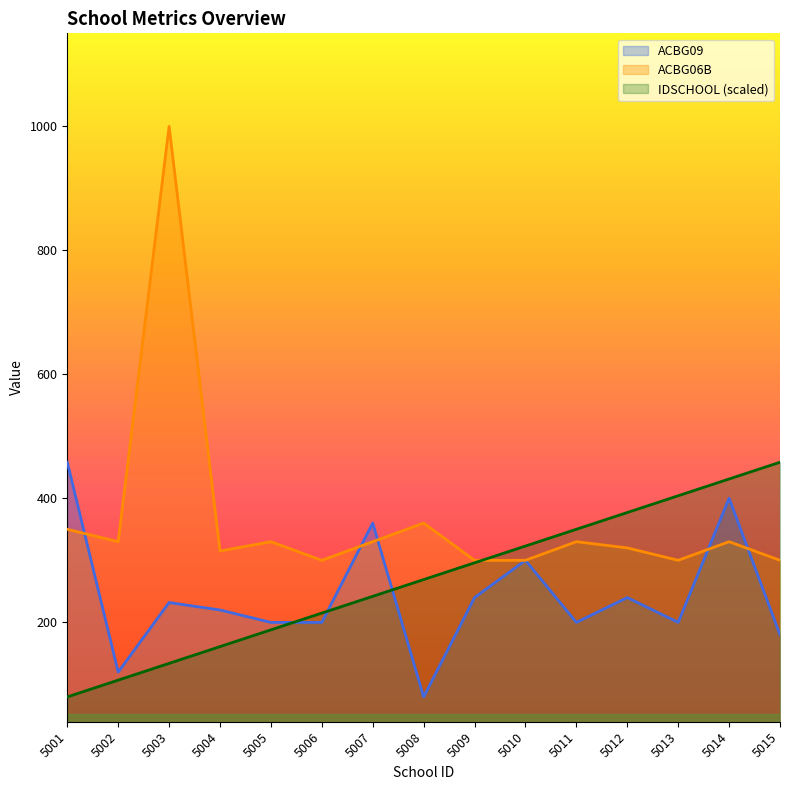

At how many categories does at least one series exceed 216?

15